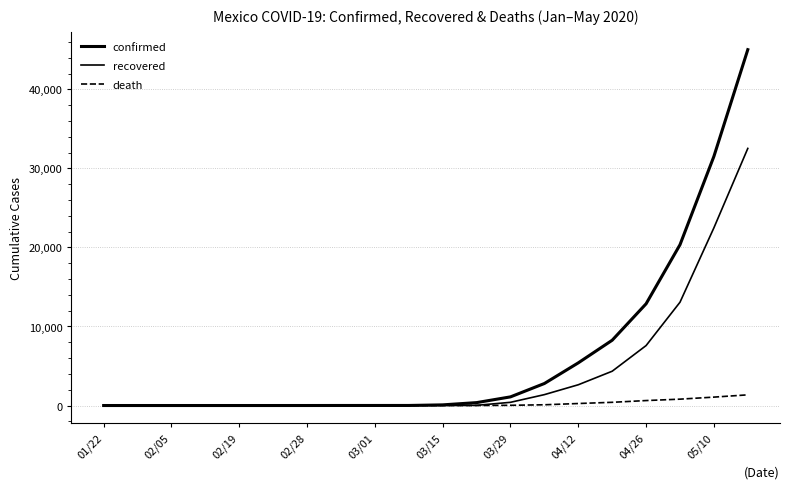

Rank the categories by death value from lowest to highest.

01/22, 02/05, 02/19, 02/28, 03/01, 03/15, 03/29, 04/12, 04/26, 05/10, 10, 11, 12, 13, 14, 15, 16, 17, 18, 19